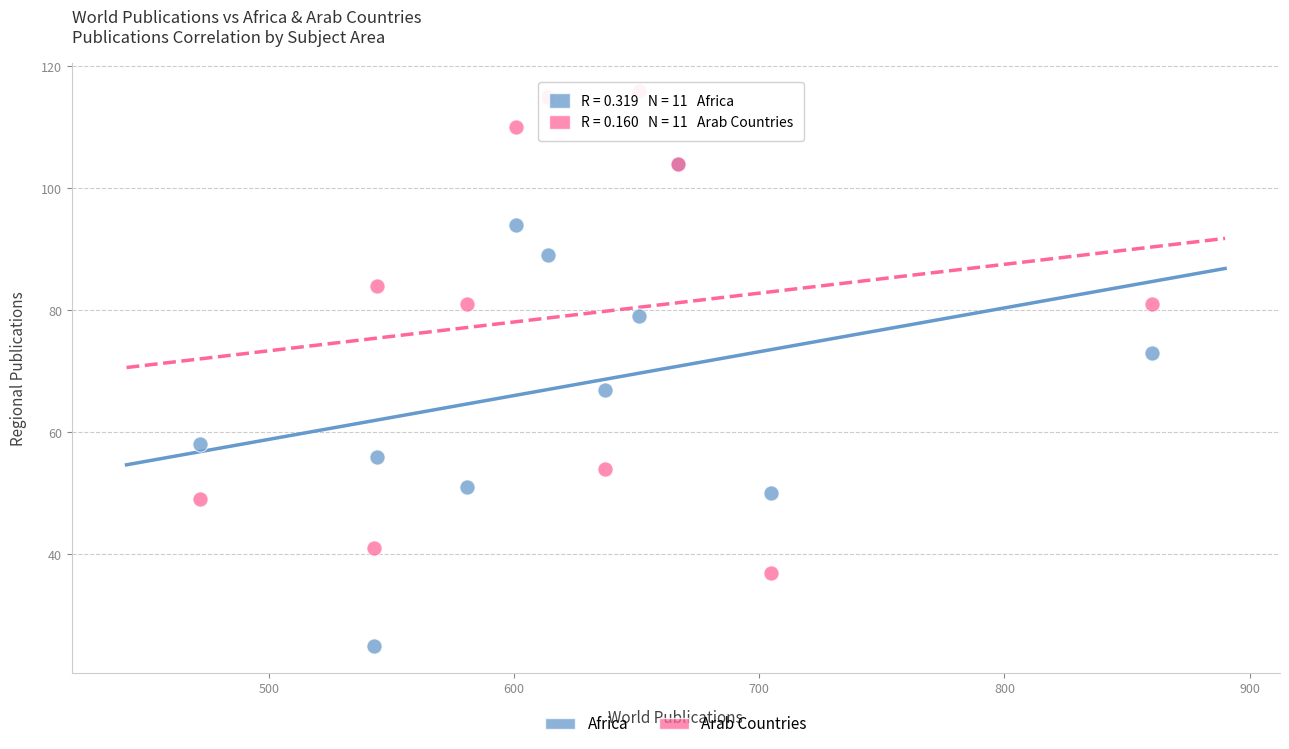

In the Africa series, what Y value is closest to 64?

67